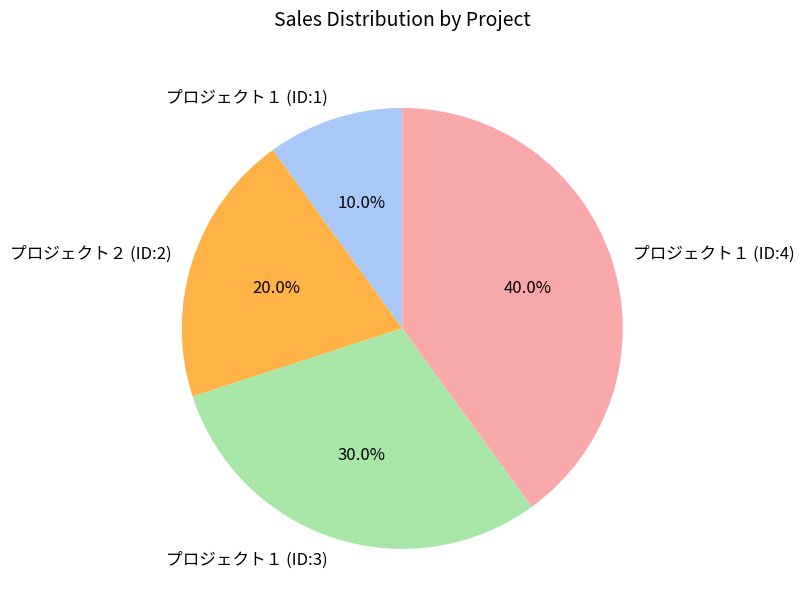

Is プロジェクト２ (ID:2) the majority of the pie?

No